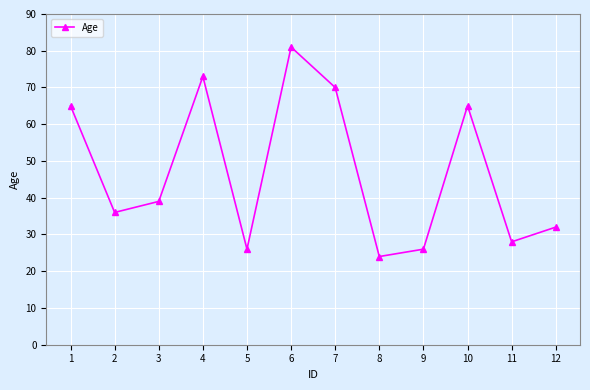

At which category does the data reach its first local valley?

2